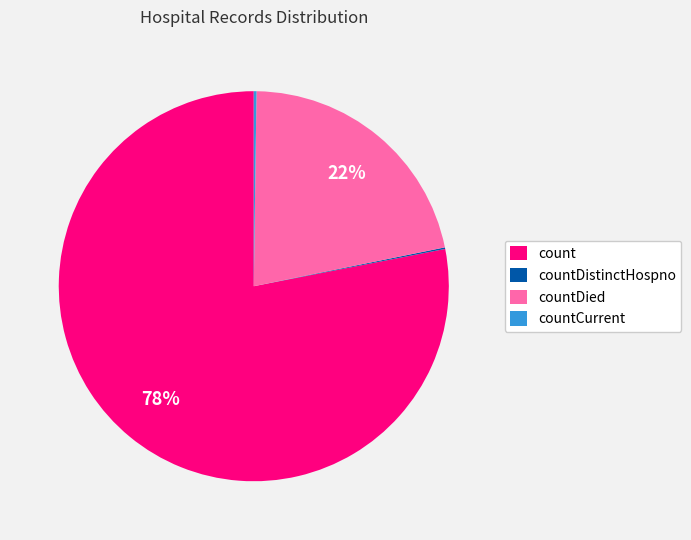

What is the largest slice in the pie chart?

count